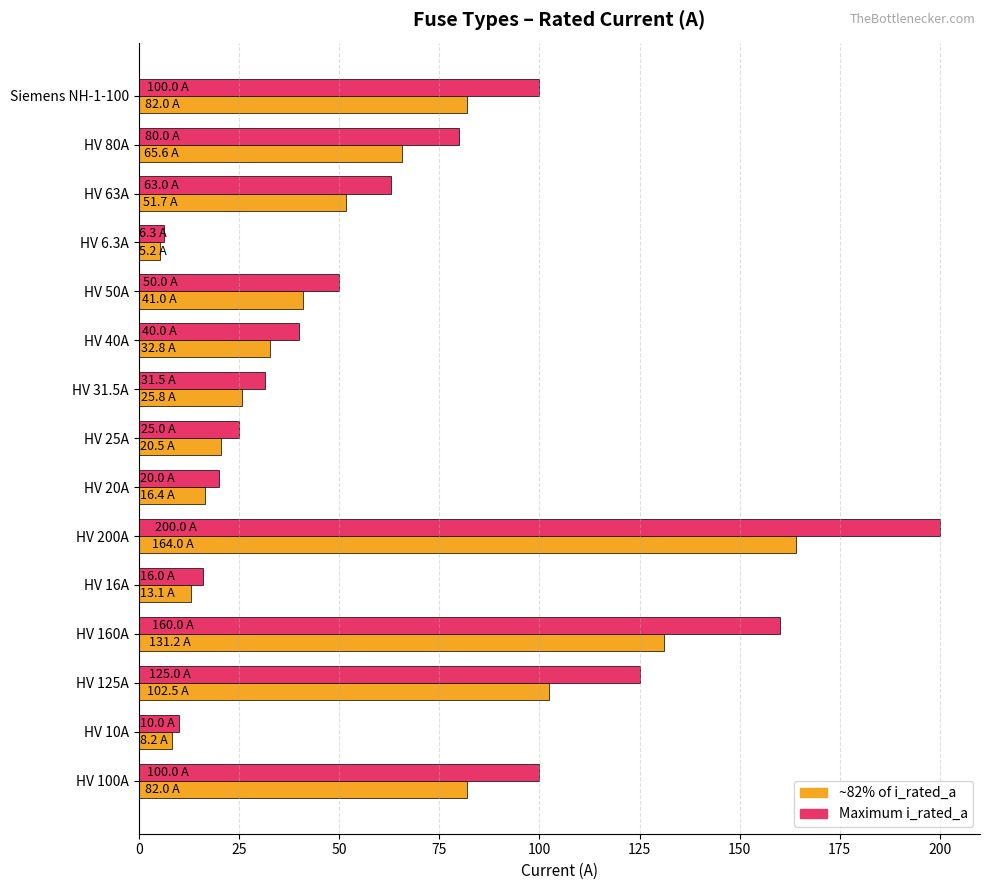

The value of Maximum i_rated_a at HV 160A is 160.0. True or false?

True